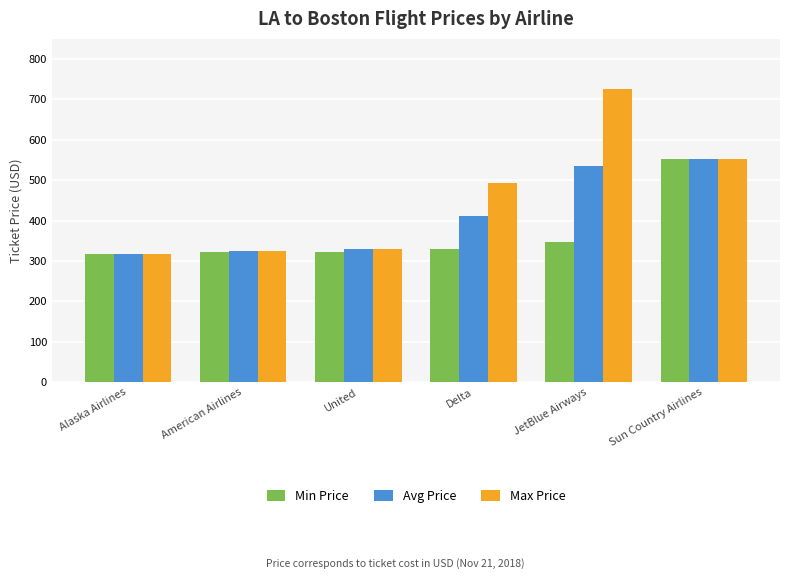

The value of Min Price at Delta is 101.4. True or false?

False